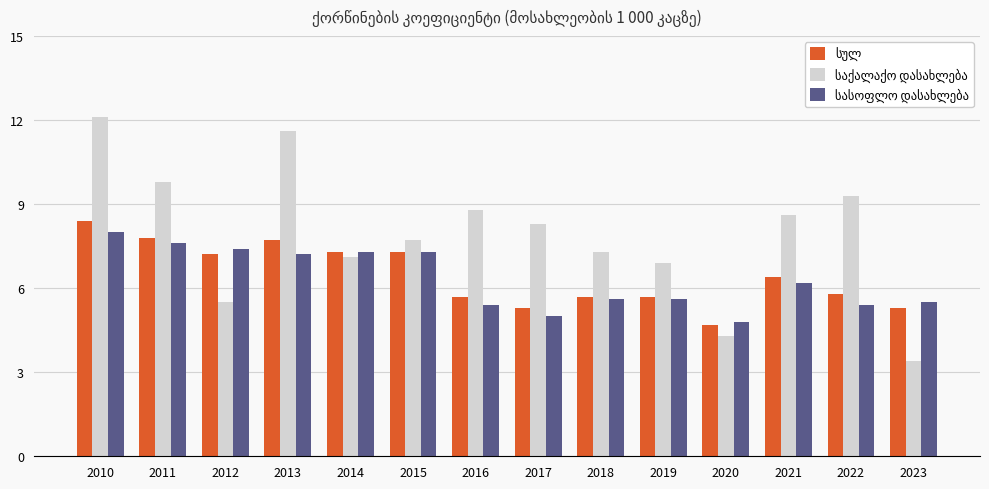

What is the smallest value displayed?

3.4